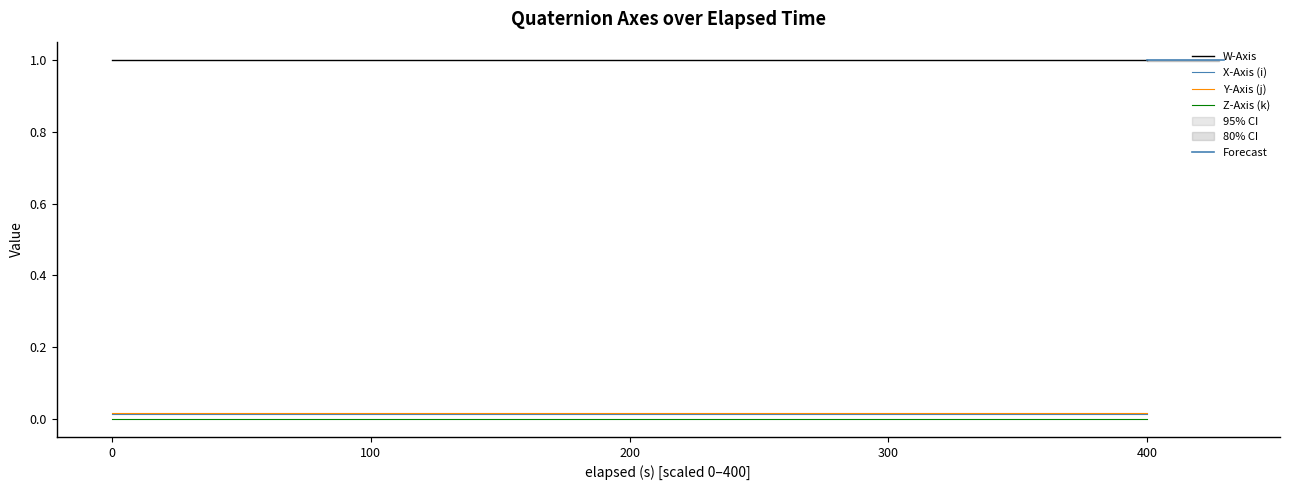

List the series in order of their peak value, lowest first.

Z-Axis (k), X-Axis (i), Y-Axis (j), W-Axis